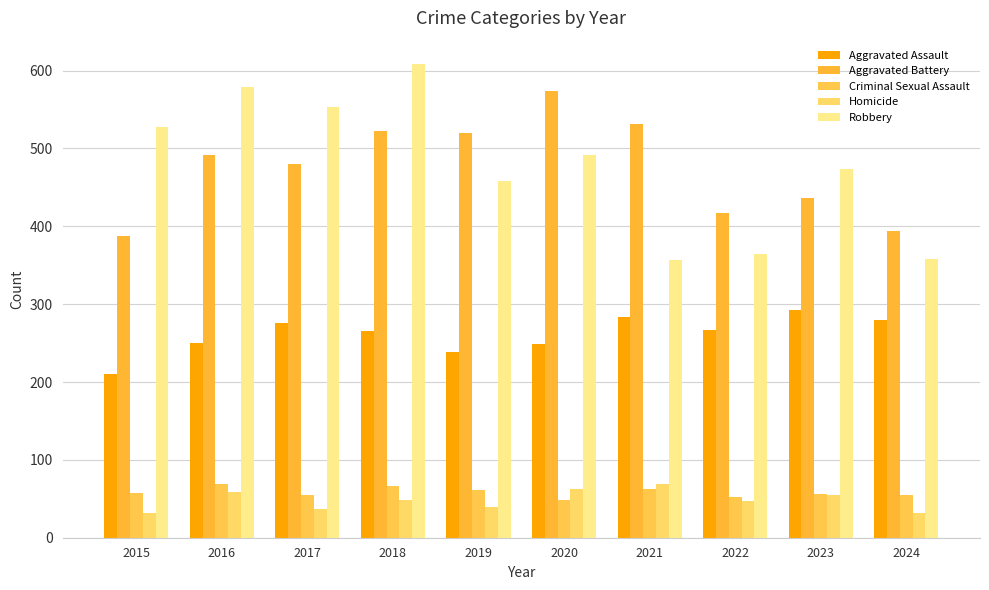

At which category is the sum across all series the highest?

2018